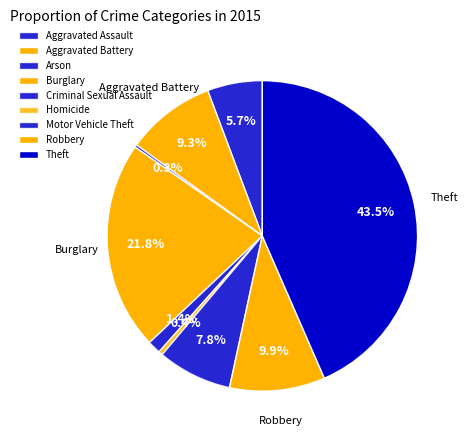

Count the number of slices in the pie.

9